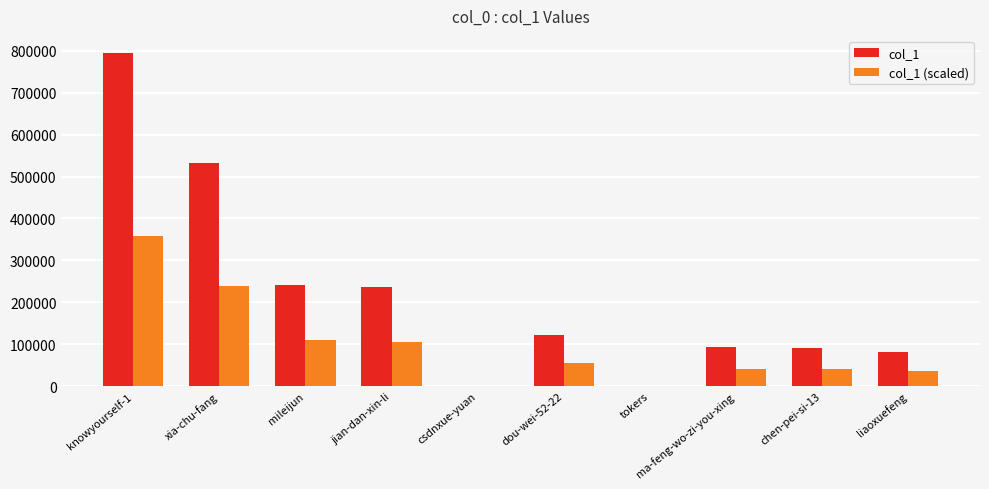

Which series changed the most between jian-dan-xin-li and dou-wei-52-22?

col_1